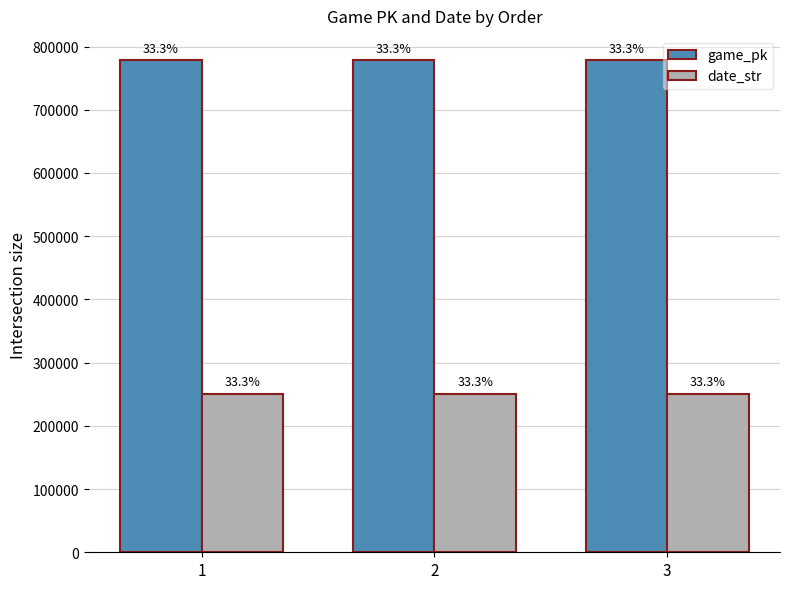

Reading left to right, transcribe all the data shown in this chart.

game_pk: 1=777914	2=777932	3=777947
date_str: 1=250514	2=250513	3=250512